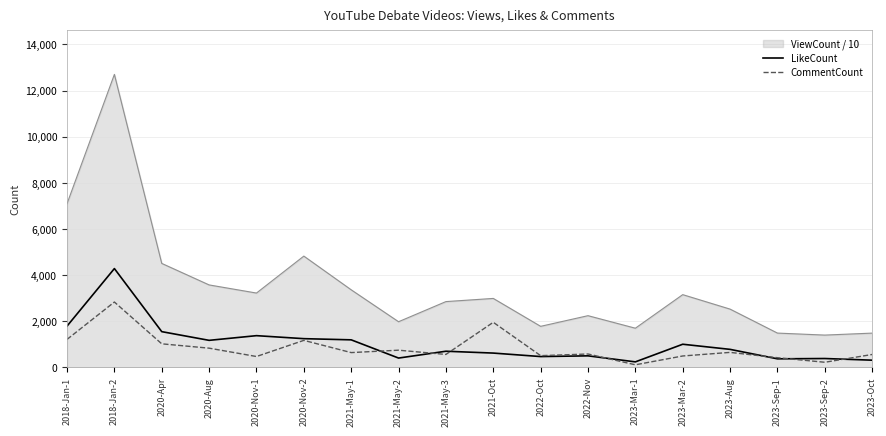

Rank the series by their maximum value, from highest to lowest.

ViewCount / 10, LikeCount, CommentCount